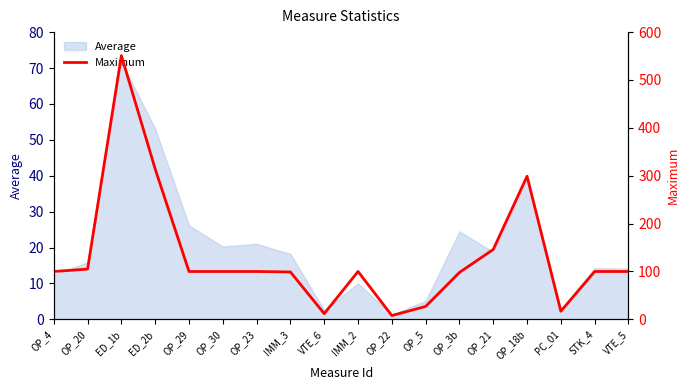

Rank the categories by value from lowest to highest.

OP_22, VTE_6, PC_01, OP_5, OP_3b, IMM_3, OP_4, OP_29, OP_30, OP_23, IMM_2, STK_4, VTE_5, OP_20, OP_21, OP_18b, ED_2b, ED_1b